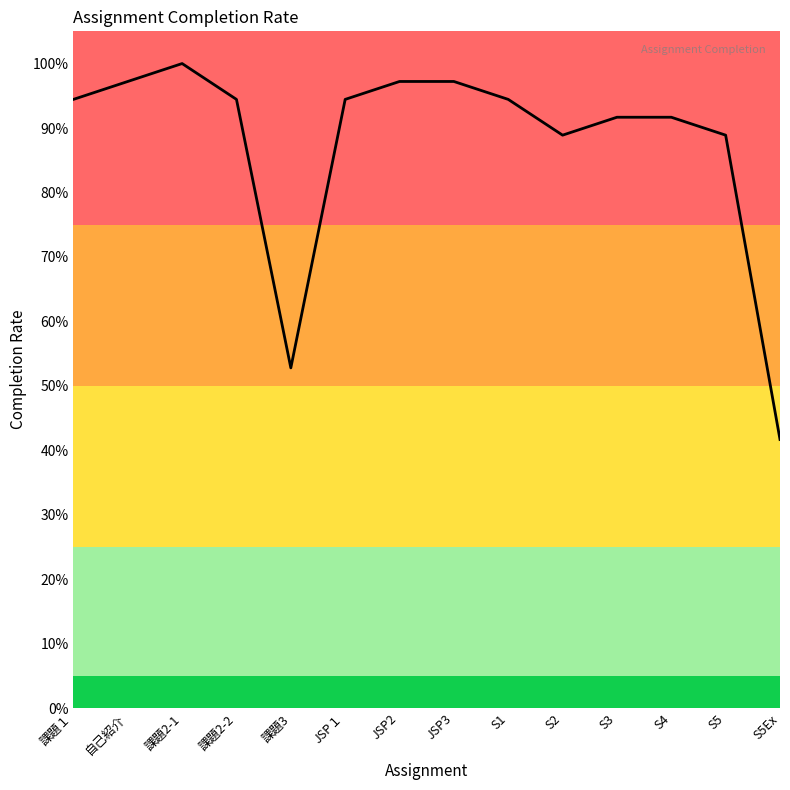

Reading left to right, extract all data points from this chart.

0.9	1.0	1.0	0.9	0.5	0.9	1.0	1.0	0.9	0.9	0.9	0.9	0.9	0.4